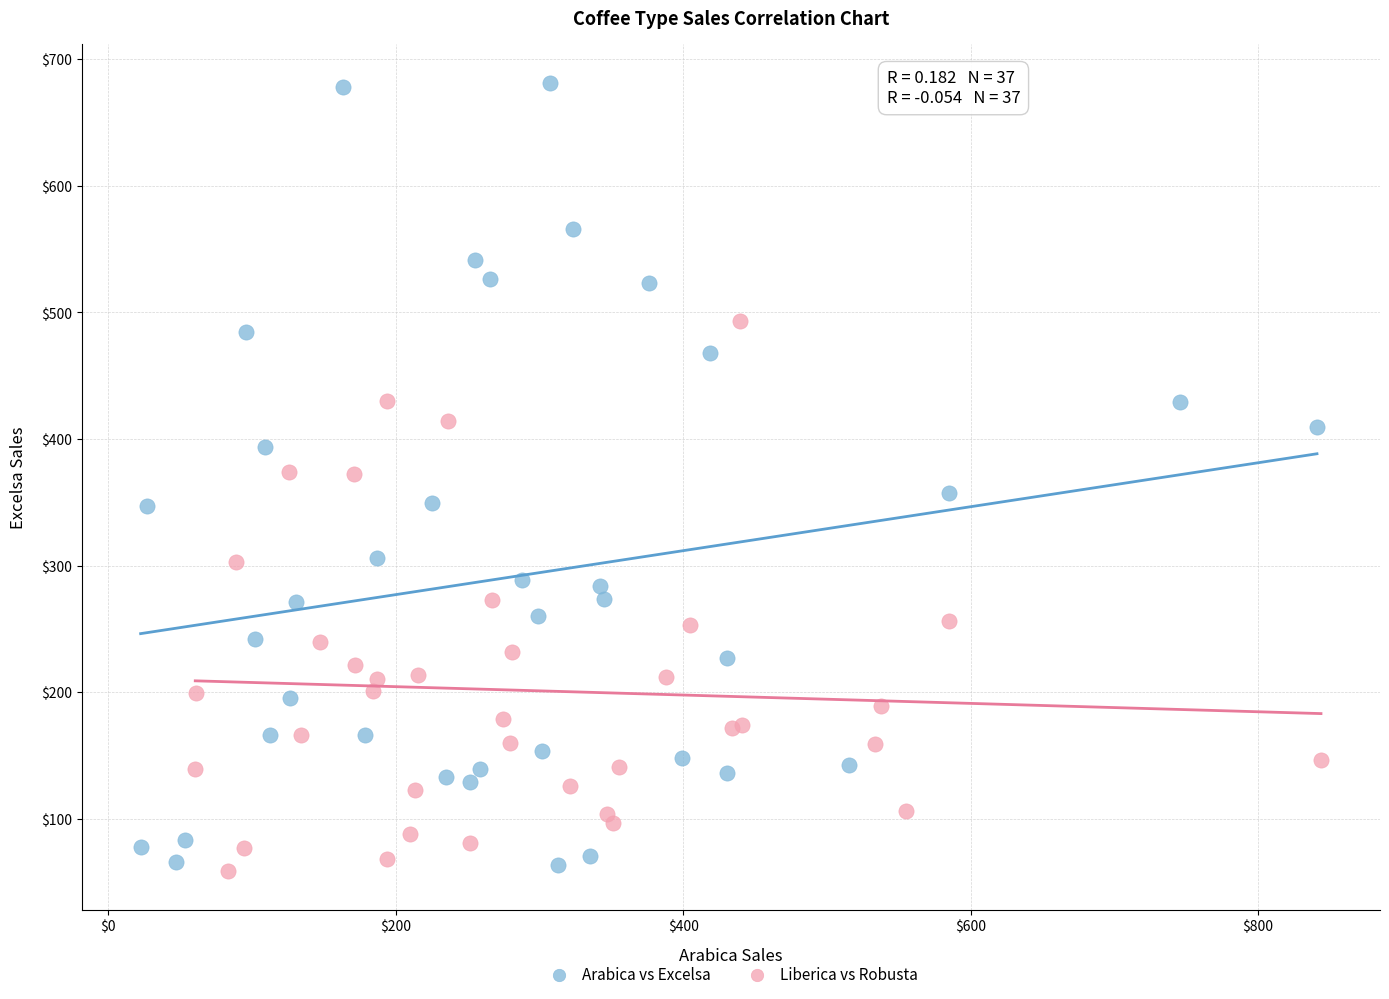

Which series has the widest spread of Y values?

Arabica vs Excelsa